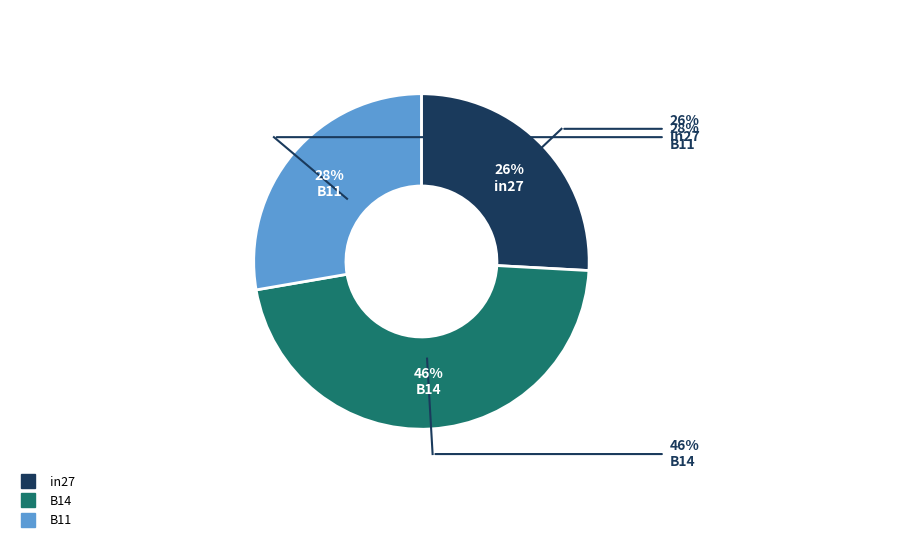

What percentage is the in27 slice, to the nearest percent?

26%